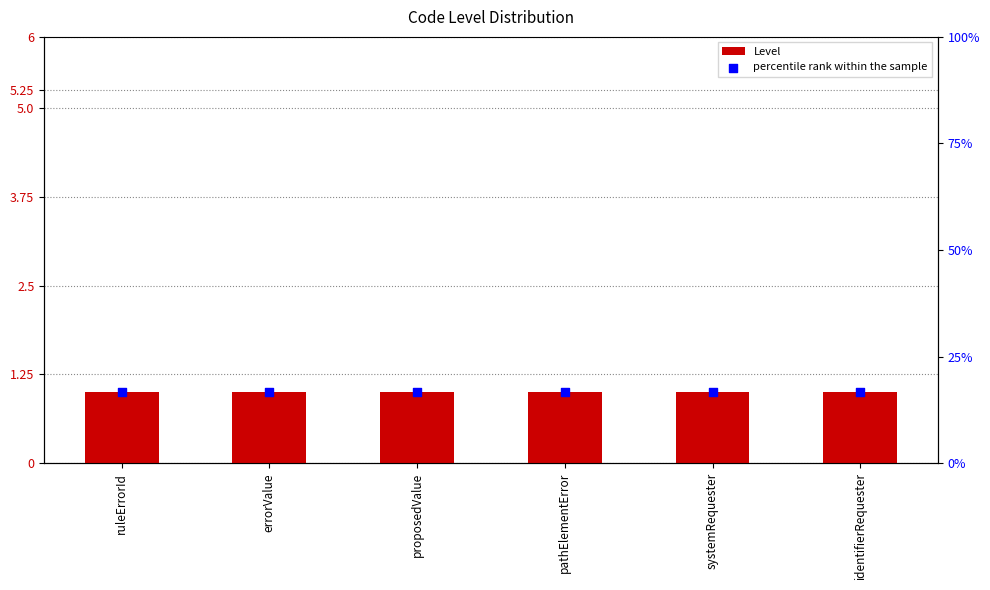

What is the total value across all series at ruleErrorId?

17.7